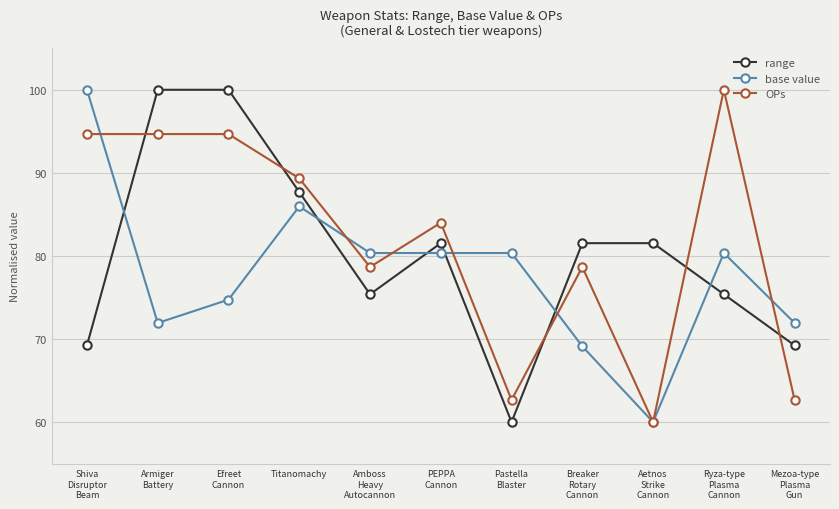

Reading left to right, extract all data points from this chart.

range: 69.2	100.0	100.0	87.7	75.4	81.5	60.0	81.5	81.5	75.4	69.2
base value: 100.0	71.9	74.7	86.0	80.4	80.4	80.4	69.1	60.0	80.4	71.9
OPs: 94.7	94.7	94.7	89.3	78.7	84.0	62.7	78.7	60.0	100.0	62.7